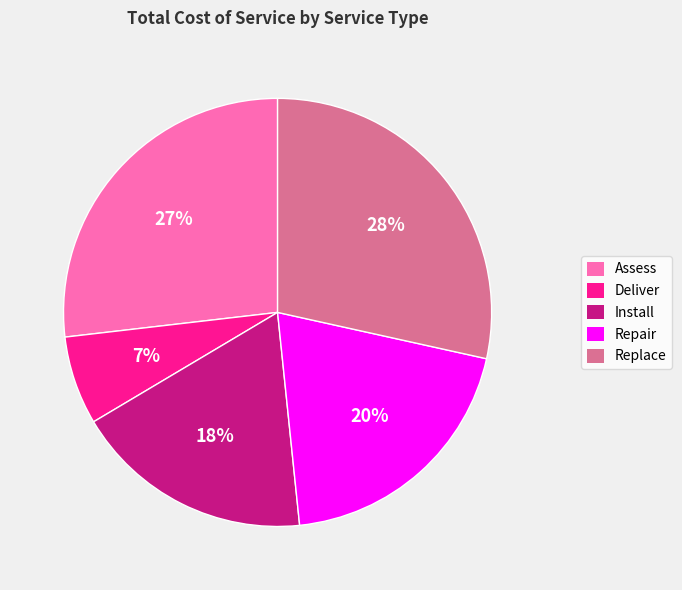

Combined, do Repair and Install account for over 50%?

No